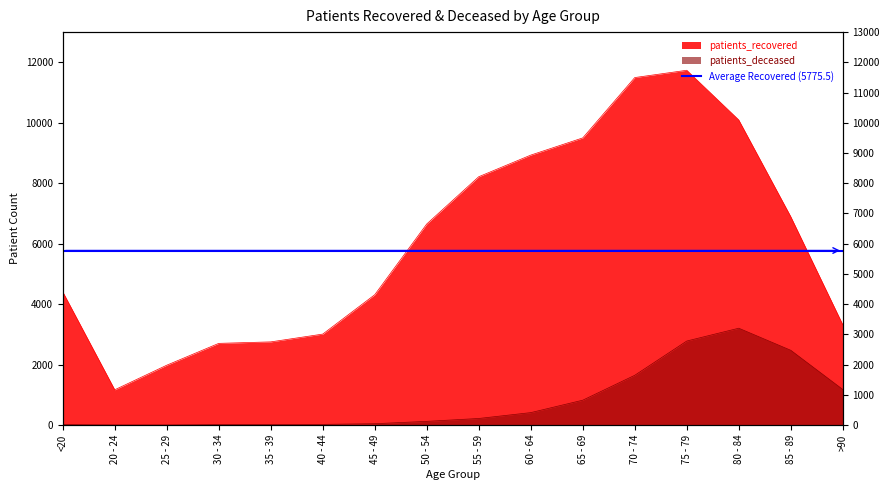

What is the sum of the patients_recovered values at 20 - 24 and 65 - 69?

10670